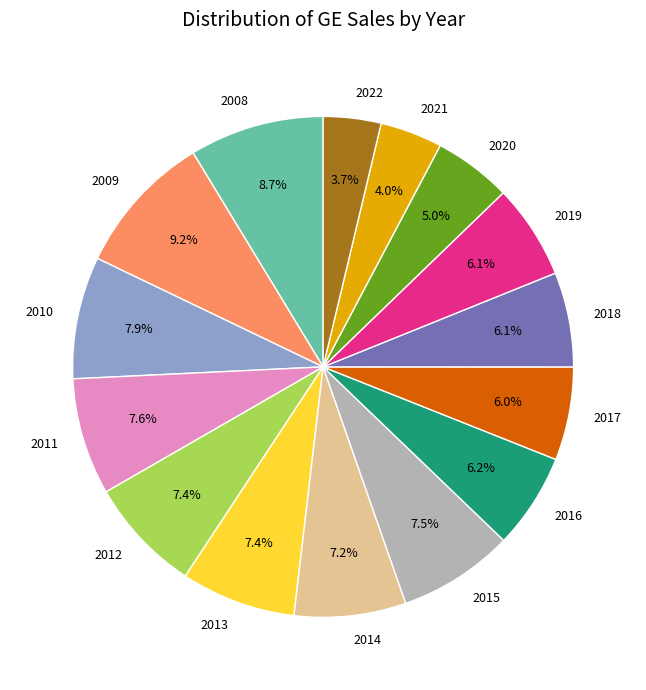

To the nearest percent, what percentage of the pie is 2021?

4%